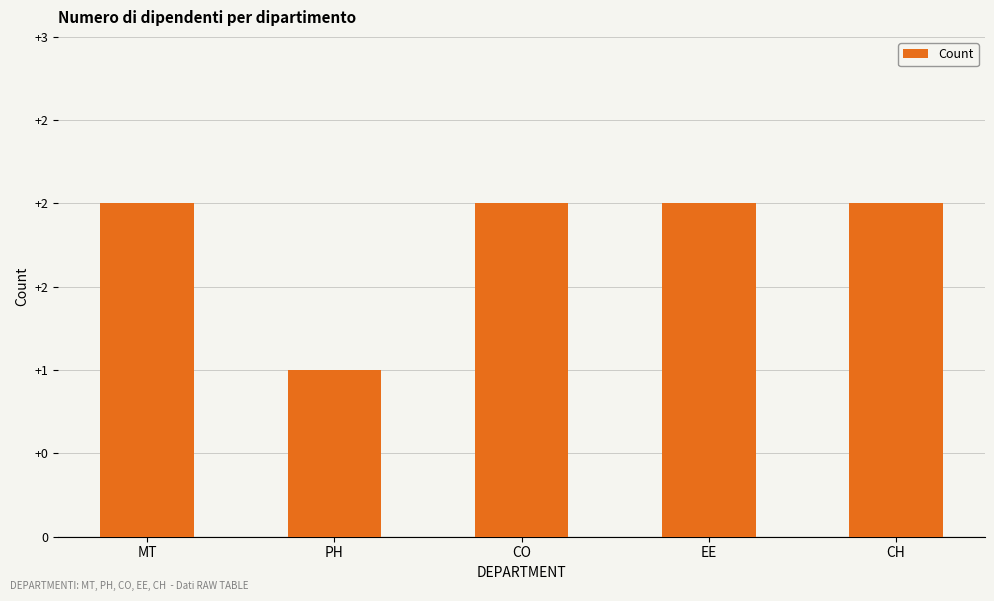

The chart shows a value of 1 at MT. True or false?

False